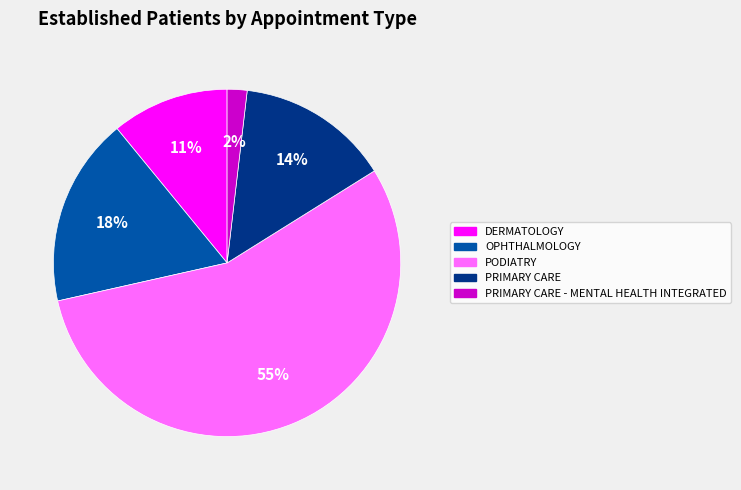

What is the ratio of the value at PRIMARY CARE to the value at DERMATOLOGY?

1.3